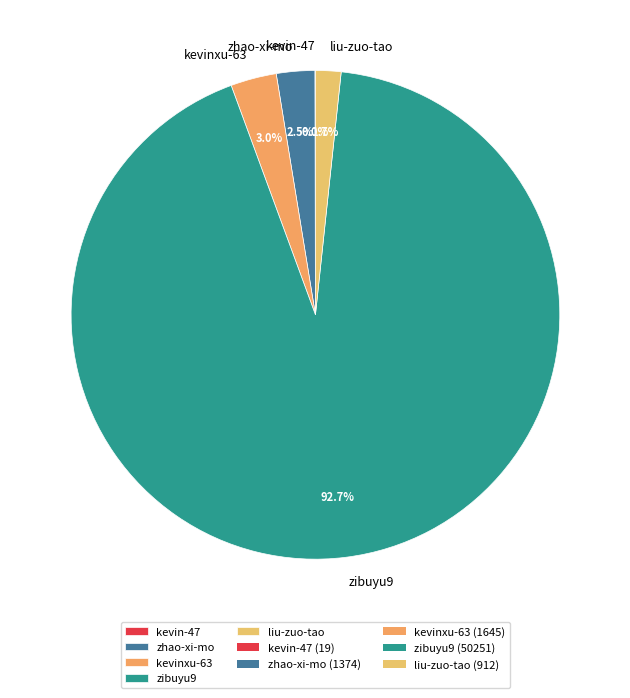

Which slice is the largest?

zibuyu9